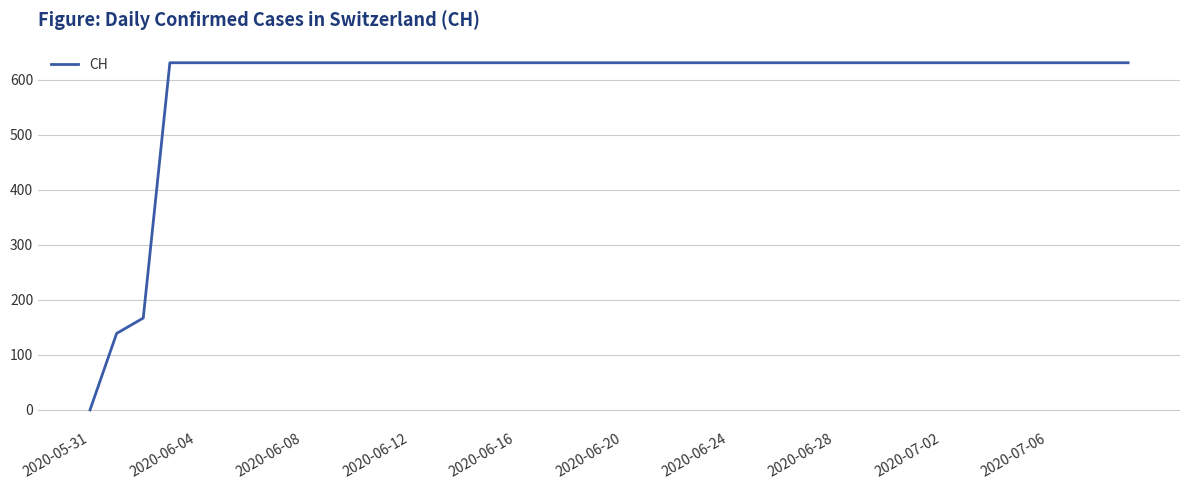

What is the difference between the maximum and minimum values?

631